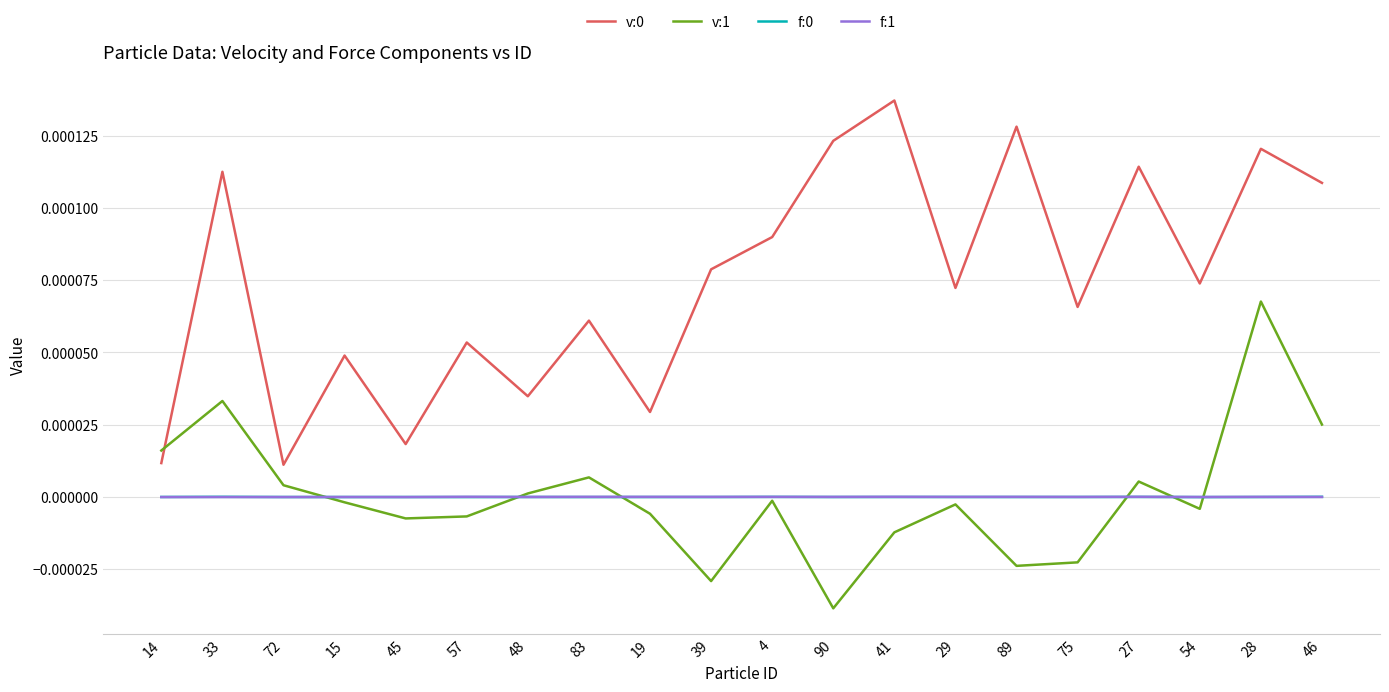

What position from the left is 90?

12